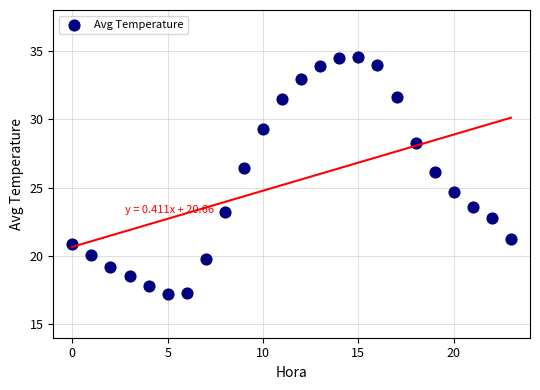

What is the range of Y values (max minus min)?

17.4